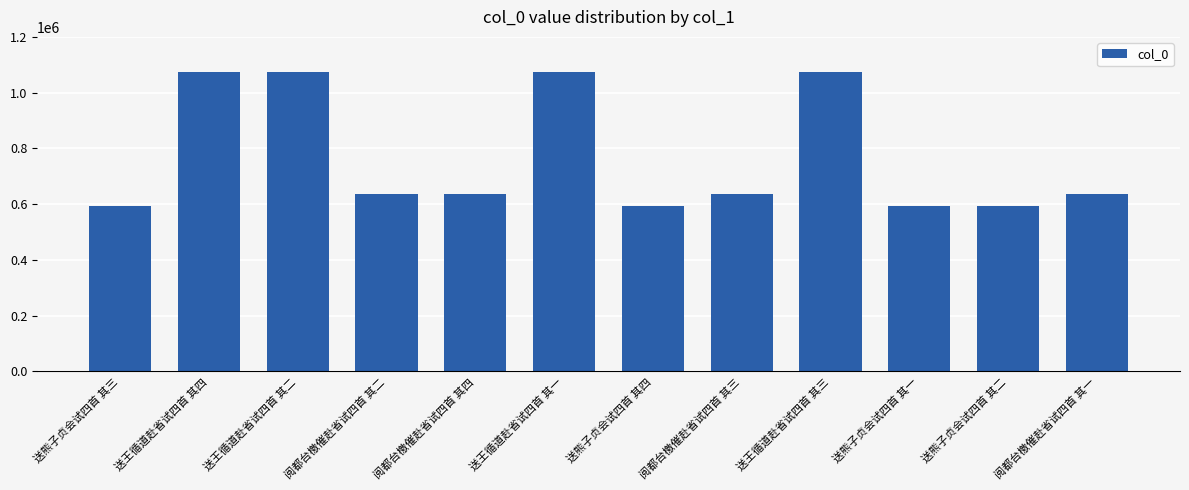

Approximately how many times larger is the value at 送熊子贞会试四首 其三 compared to 阅都台檄催赴省试四首 其三?

0.9